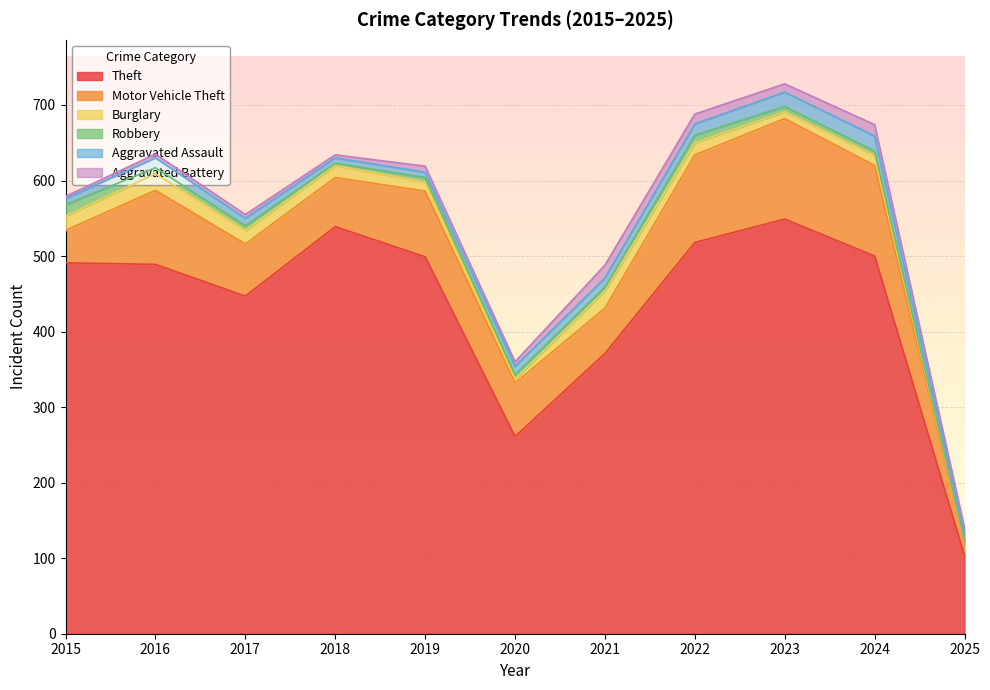

How many times do Robbery and Aggravated Assault cross each other?

1